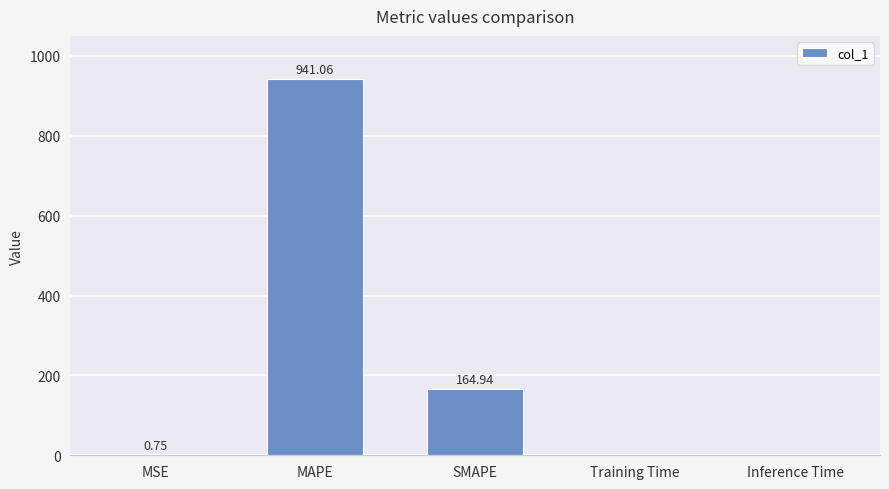

What is the sum of all values?

1106.8